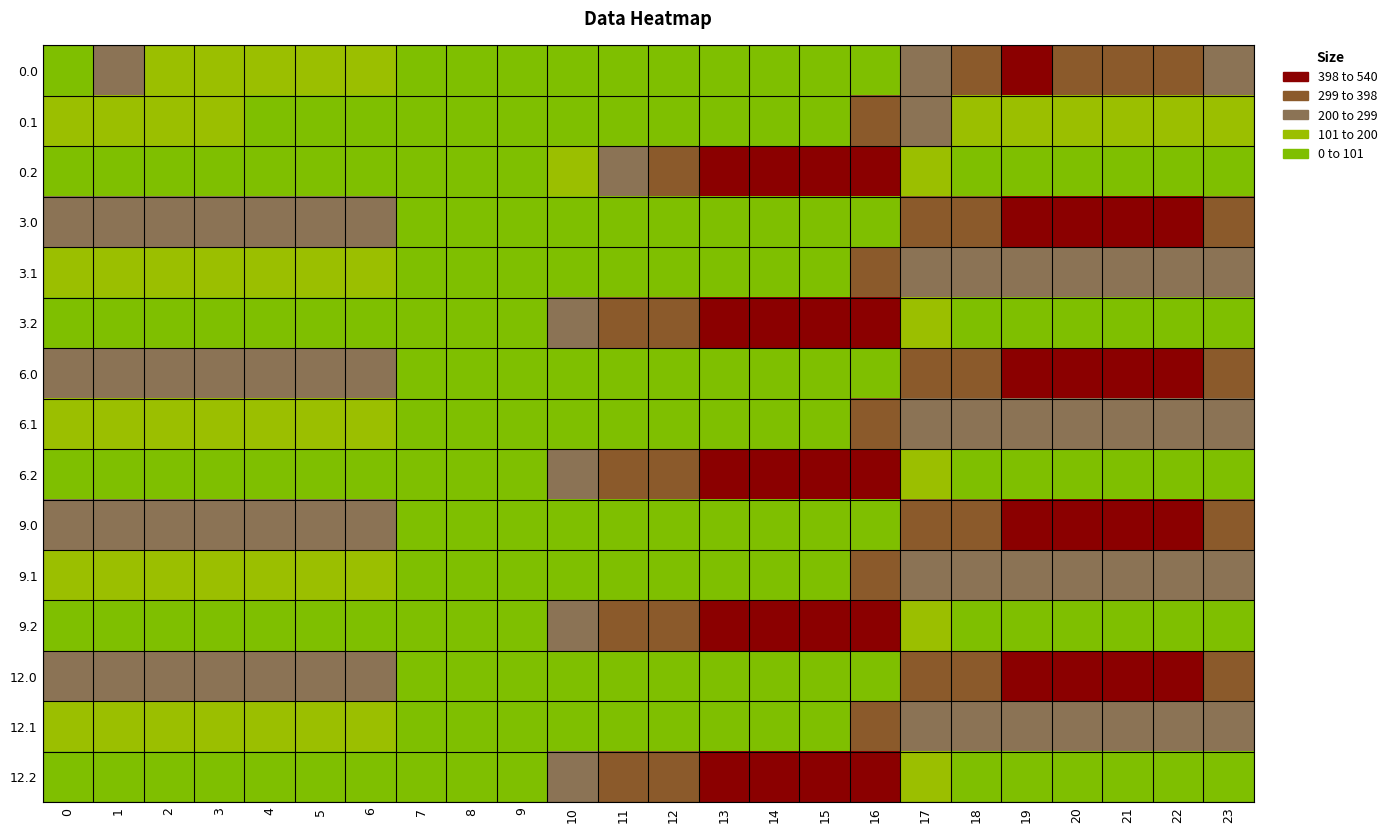

Reading left to right, transcribe all the data shown in this chart.

0.0: 0=242.0	1=209.5	2=170.3	3=164.4	4=164.9	5=163.8	6=168.0	7=0.0	8=0.0	9=0.0	10=0.0	11=0.0	12=0.0	13=0.0	14=0.0	15=0.0	16=10.9	17=254.8	18=346.7	19=409.2	20=338.9	21=347.4	22=301.3	23=262.1
0.1: 0=144.6	1=121.1	2=107.9	3=102.7	4=99.6	5=85.7	6=92.2	7=0.0	8=0.0	9=0.0	10=0.0	11=0.0	12=0.0	13=0.0	14=0.0	15=0.0	16=307.3	17=226.6	18=165.4	19=160.2	20=174.5	21=192.4	22=179.9	23=159.4
0.2: 0=47.1	1=32.7	2=45.5	3=41.0	4=34.4	5=5.0	6=0.0	7=0.0	8=0.0	9=48.5	10=183.5	11=280.6	12=331.2	13=400.4	14=447.4	15=485.8	16=486.6	17=122.4	18=0.0	19=0.0	20=0.0	21=0.0	22=7.4	23=47.5
3.0: 0=292.4	1=259.9	2=220.7	3=214.8	4=215.3	5=214.2	6=218.4	7=0.0	8=0.0	9=0.0	10=0.0	11=0.0	12=0.0	13=0.0	14=0.0	15=0.0	16=61.3	17=305.2	18=397.1	19=459.6	20=440.3	21=448.8	22=402.7	23=321.7
3.1: 0=195.0	1=171.5	2=158.3	3=153.1	4=150.0	5=136.1	6=142.6	7=27.5	8=0.0	9=0.0	10=0.0	11=0.0	12=0.0	13=0.0	14=0.0	15=0.0	16=357.7	17=277.0	18=215.8	19=210.6	20=224.9	21=242.8	22=230.3	23=209.8
3.2: 0=97.5	1=83.1	2=95.9	3=91.4	4=84.8	5=55.4	6=39.2	7=0.0	8=0.0	9=98.9	10=233.9	11=331.0	12=381.6	13=450.8	14=497.8	15=536.2	16=537.0	17=172.8	18=20.4	19=0.0	20=9.6	21=36.8	22=57.8	23=97.9
6.0: 0=292.4	1=259.9	2=220.7	3=214.8	4=215.3	5=214.2	6=218.4	7=0.0	8=0.0	9=0.0	10=0.0	11=0.0	12=0.0	13=0.0	14=0.0	15=0.0	16=61.3	17=305.2	18=397.1	19=459.6	20=440.3	21=448.8	22=402.7	23=321.7
6.1: 0=195.0	1=171.5	2=158.3	3=153.1	4=150.0	5=136.1	6=142.6	7=27.5	8=0.0	9=0.0	10=0.0	11=0.0	12=0.0	13=0.0	14=0.0	15=0.0	16=357.7	17=277.0	18=215.8	19=210.6	20=224.9	21=242.8	22=230.3	23=209.8
6.2: 0=97.5	1=83.1	2=95.9	3=91.4	4=84.8	5=55.4	6=39.2	7=0.0	8=0.0	9=98.9	10=233.9	11=331.0	12=381.6	13=450.8	14=497.8	15=536.2	16=537.0	17=172.8	18=20.4	19=0.0	20=9.6	21=36.8	22=57.8	23=97.9
9.0: 0=292.4	1=259.9	2=220.7	3=214.8	4=215.3	5=214.2	6=218.4	7=0.0	8=0.0	9=0.0	10=0.0	11=0.0	12=0.0	13=0.0	14=0.0	15=0.0	16=61.3	17=305.2	18=397.1	19=459.6	20=440.3	21=448.8	22=402.7	23=321.7
9.1: 0=195.0	1=171.5	2=158.3	3=153.1	4=150.0	5=136.1	6=142.6	7=27.5	8=0.0	9=0.0	10=0.0	11=0.0	12=0.0	13=0.0	14=0.0	15=0.0	16=357.7	17=277.0	18=215.8	19=210.6	20=224.9	21=242.8	22=230.3	23=209.8
9.2: 0=97.5	1=83.1	2=95.9	3=91.4	4=84.8	5=55.4	6=39.2	7=0.0	8=0.0	9=98.9	10=233.9	11=331.0	12=381.6	13=450.8	14=497.8	15=536.2	16=537.0	17=172.8	18=20.4	19=0.0	20=9.6	21=36.8	22=57.8	23=97.9
12.0: 0=292.4	1=259.9	2=220.7	3=214.8	4=215.3	5=214.2	6=218.4	7=0.0	8=0.0	9=0.0	10=0.0	11=0.0	12=0.0	13=0.0	14=0.0	15=0.0	16=61.3	17=305.2	18=397.1	19=459.6	20=440.3	21=448.8	22=402.7	23=321.7
12.1: 0=195.0	1=171.5	2=158.3	3=153.1	4=150.0	5=136.1	6=142.6	7=27.5	8=0.0	9=0.0	10=0.0	11=0.0	12=0.0	13=0.0	14=0.0	15=0.0	16=357.7	17=277.0	18=215.8	19=210.6	20=224.9	21=242.8	22=230.3	23=209.8
12.2: 0=97.5	1=83.1	2=95.9	3=91.4	4=84.8	5=55.4	6=39.2	7=0.0	8=0.0	9=98.9	10=233.9	11=331.0	12=381.6	13=450.8	14=497.8	15=536.2	16=537.0	17=172.8	18=20.4	19=0.0	20=9.6	21=36.8	22=57.8	23=97.9